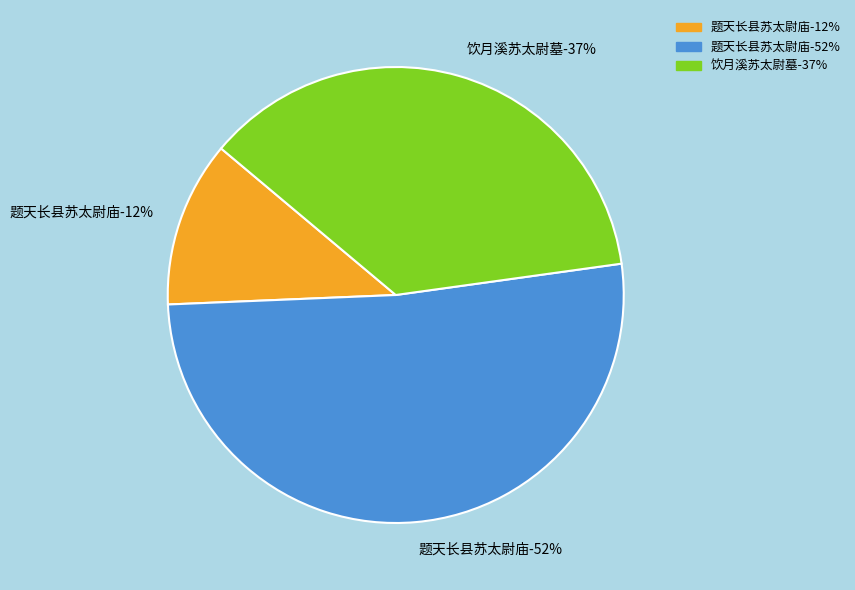

Is the sum of 饮月溪苏太尉墓 and 题天长县苏太尉庙 (195804) greater than half?

No